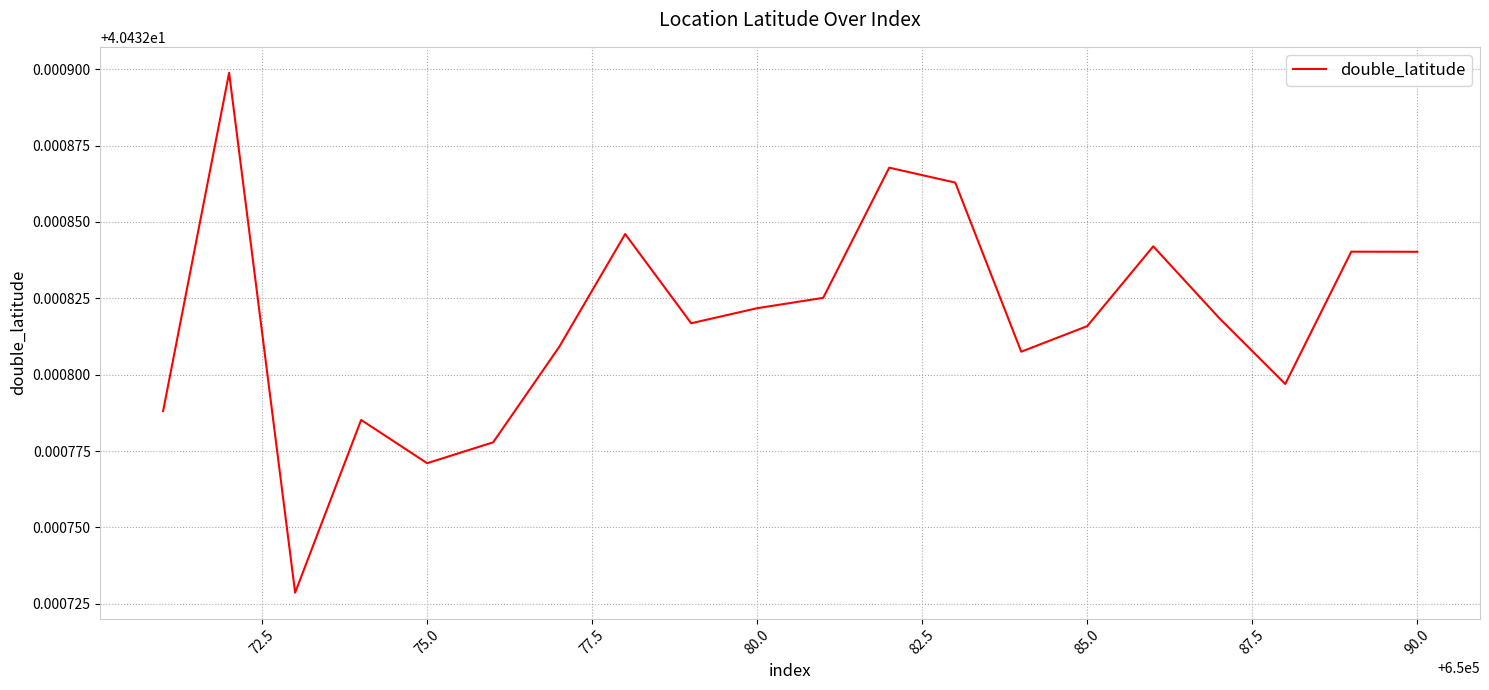

How many interior local peaks (higher than both neighbors) does the data have?

6